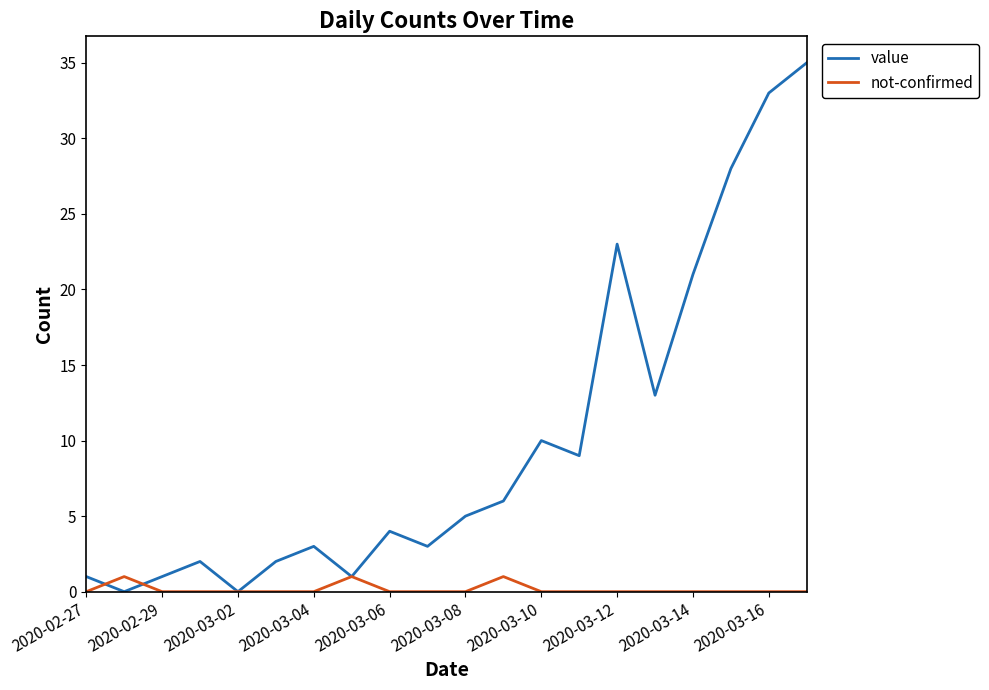

Does the chart have visible grid lines?

No